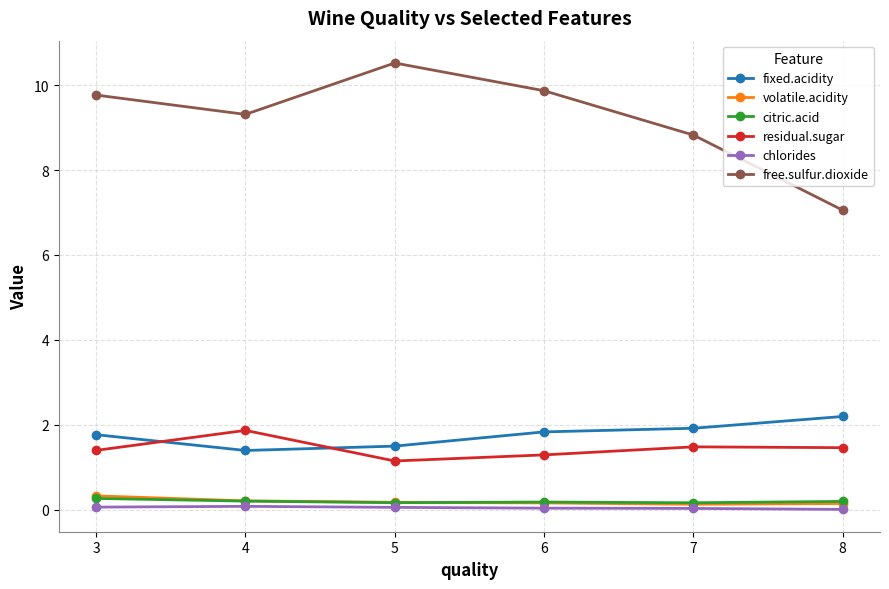

True or false: free.sulfur.dioxide and fixed.acidity cross at least once.

False